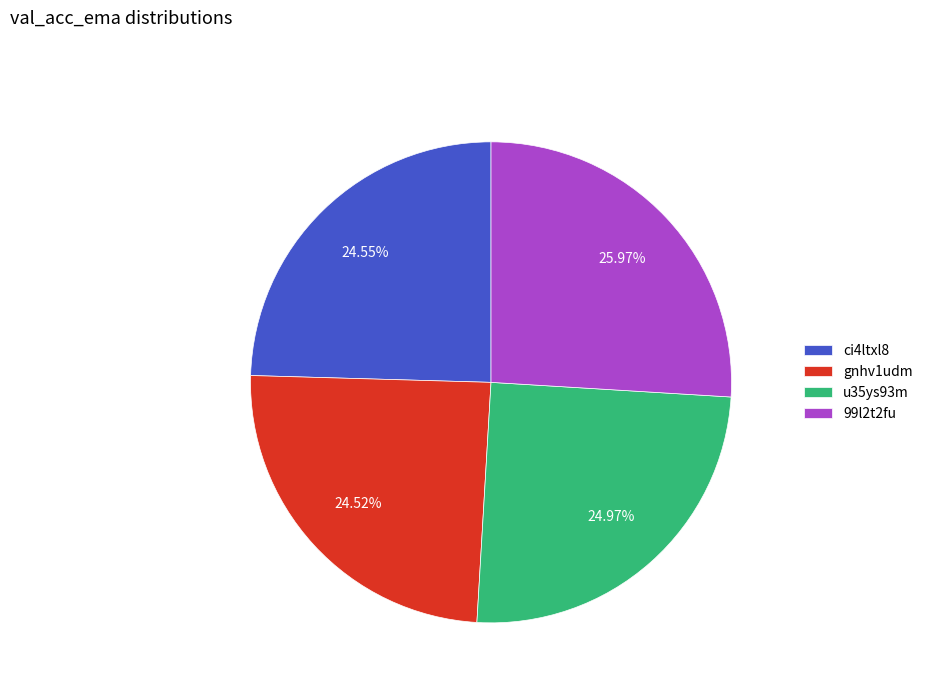

Does gnhv1udm account for over 50% of the chart?

No